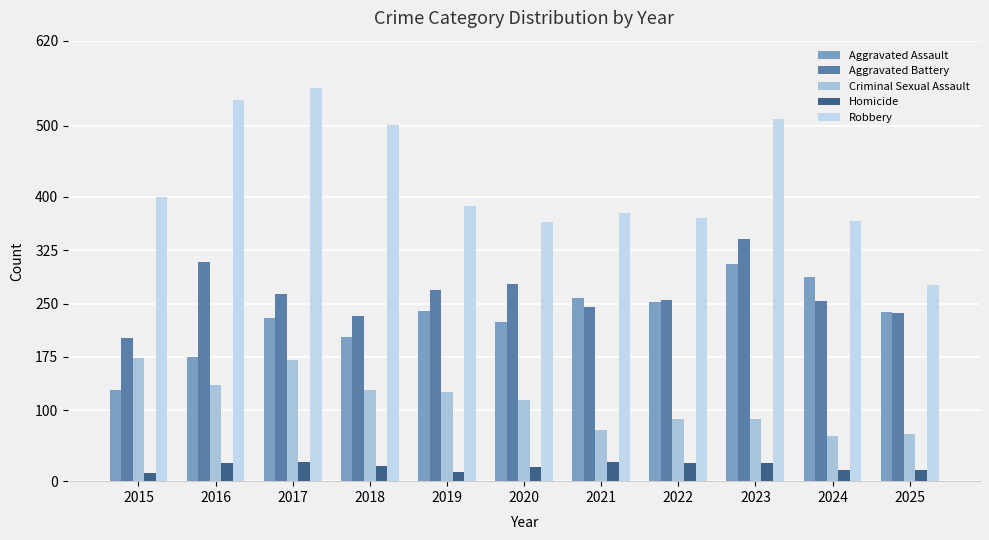

True or false: Robbery has a value of 510 at 2023.

True